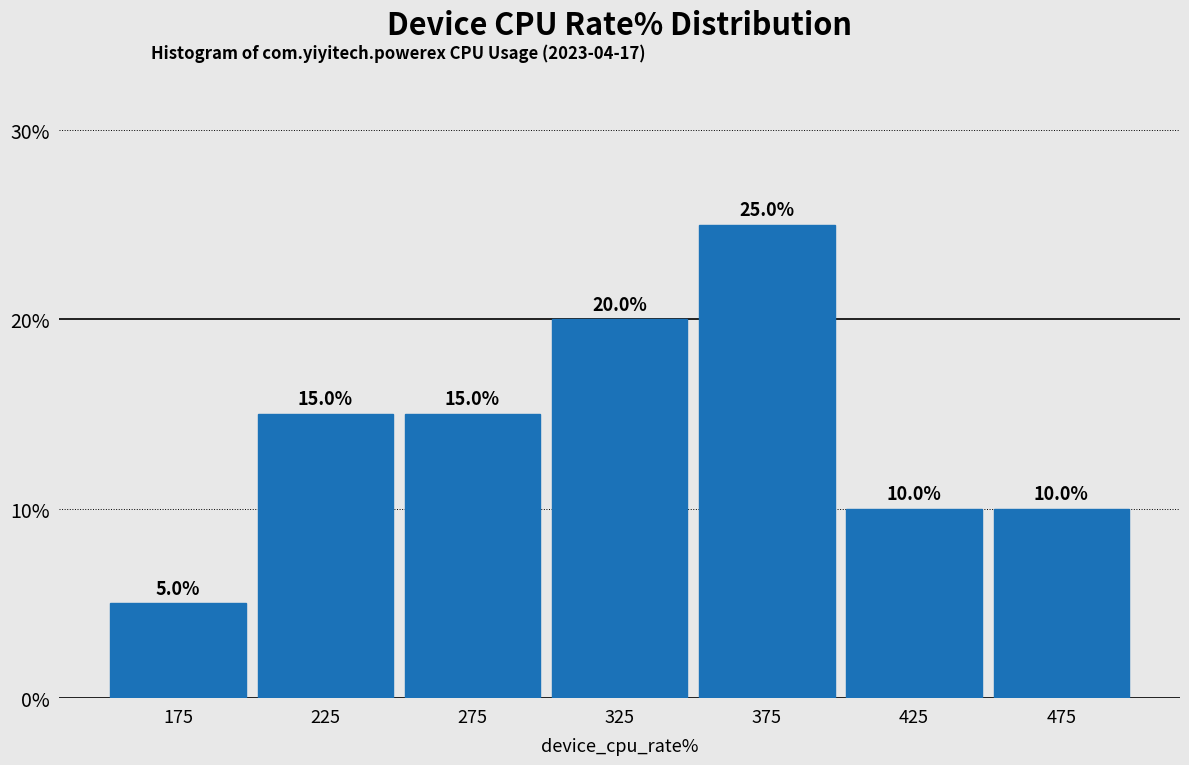

Reading left to right, transcribe this chart: for each bar, give the range it covers on the x-axis and its height.

150 to 200: 5.0
200 to 250: 15.0
250 to 300: 15.0
300 to 350: 20.0
350 to 400: 25.0
400 to 450: 10.0
450 to 500: 10.0